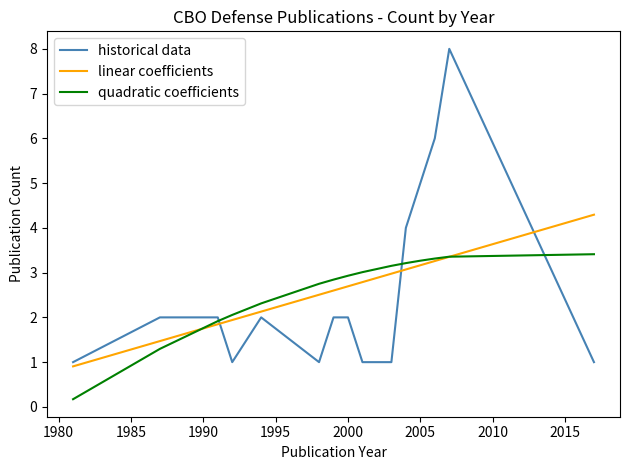

What is the minimum value for linear coefficients?

0.9